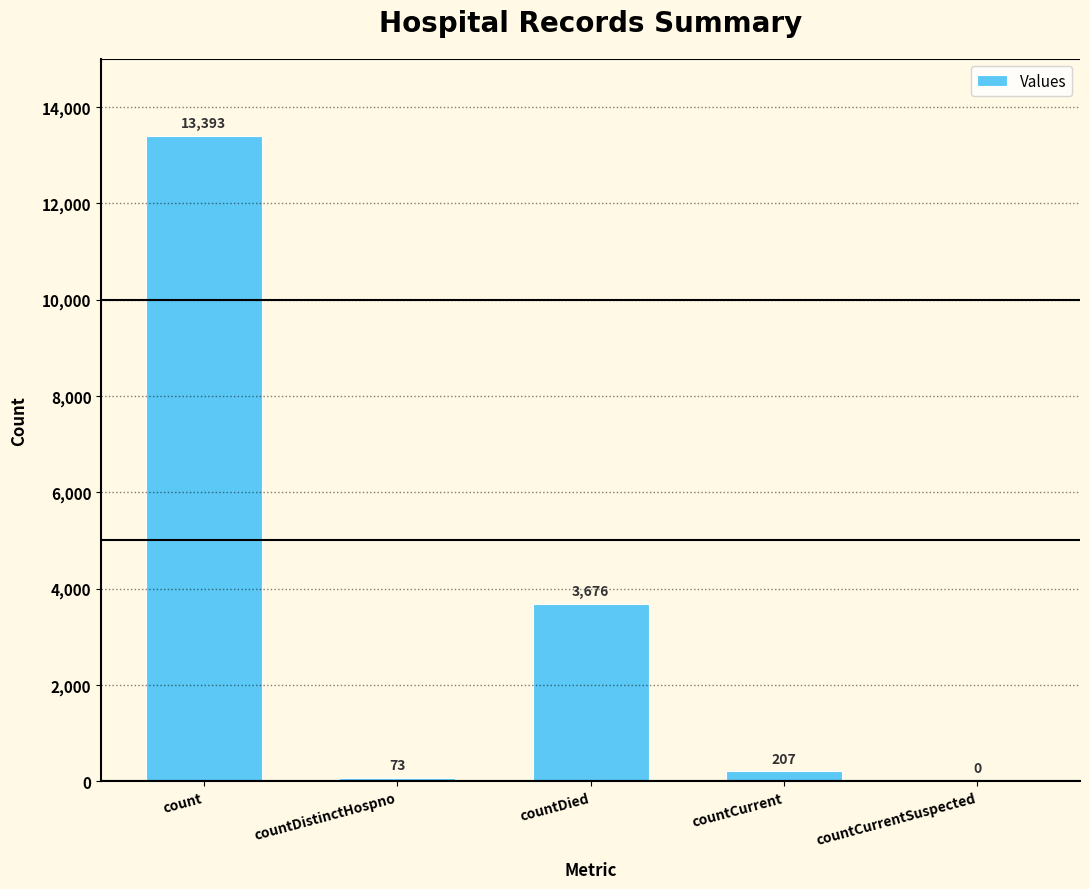

What is the maximum value shown in the chart?

13393